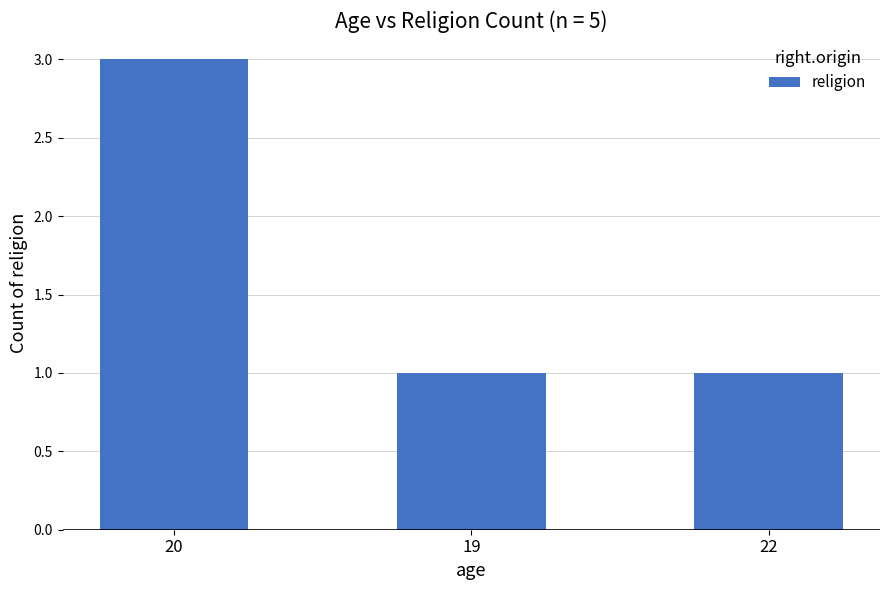

Reading left to right, list all the values displayed in this chart.

20=3	19=1	22=1